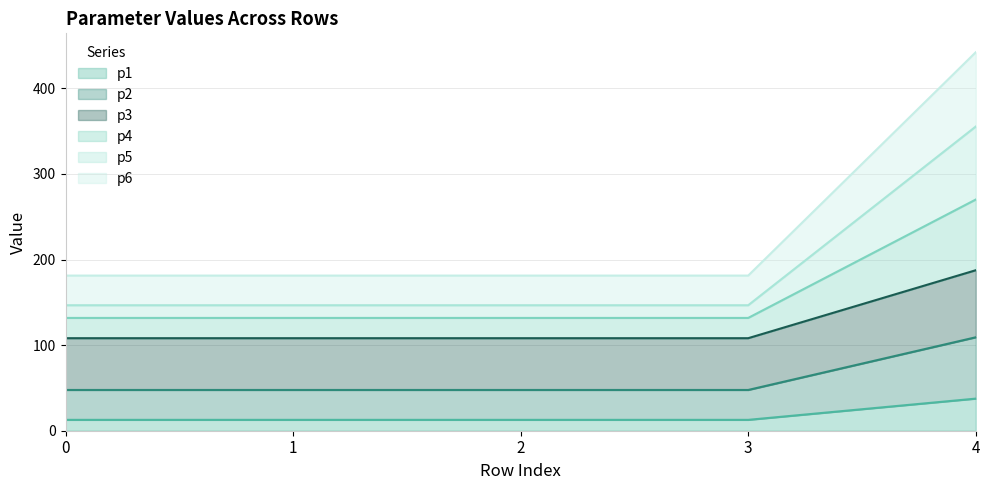

What is the greatest value displayed?

442.2